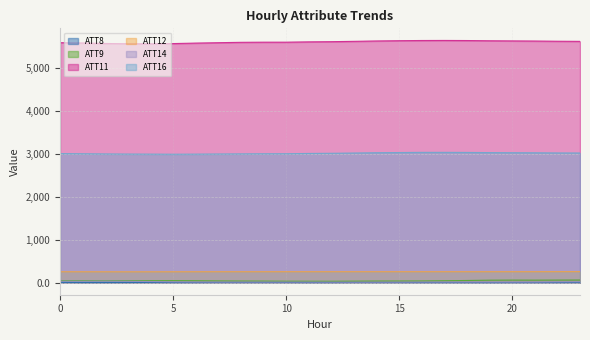

True or false: ATT14 and ATT16 intersect in this chart.

False